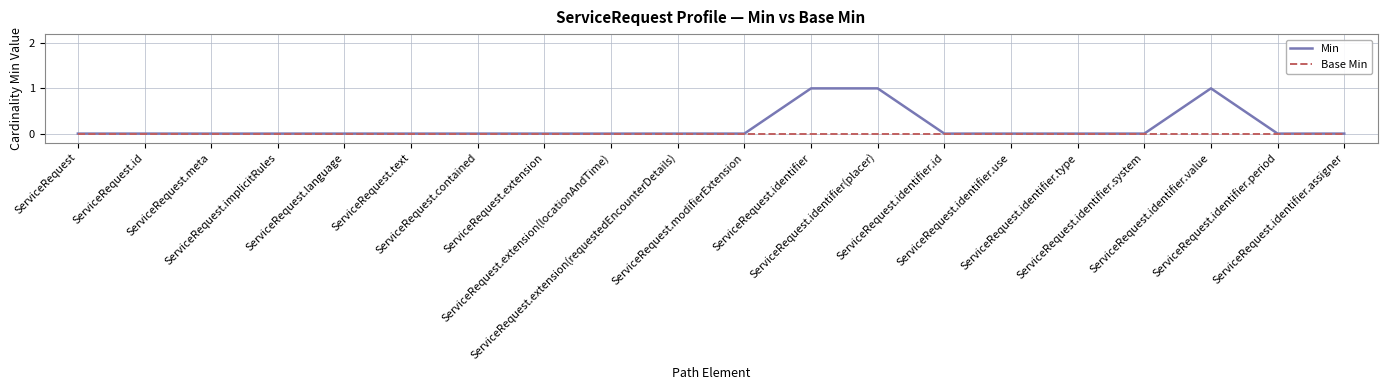

Rank the series by their average value, from lowest to highest.

Base Min, Min